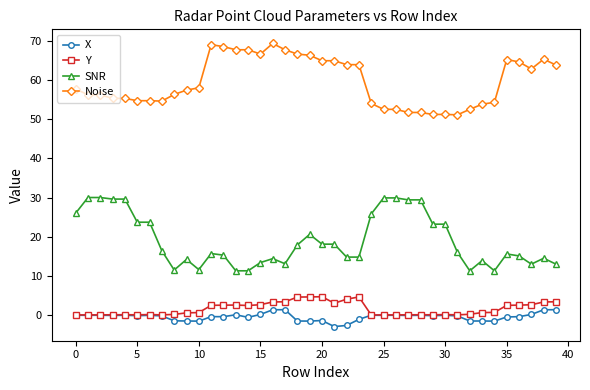

List the series in order of their peak value, lowest first.

X, Y, SNR, Noise